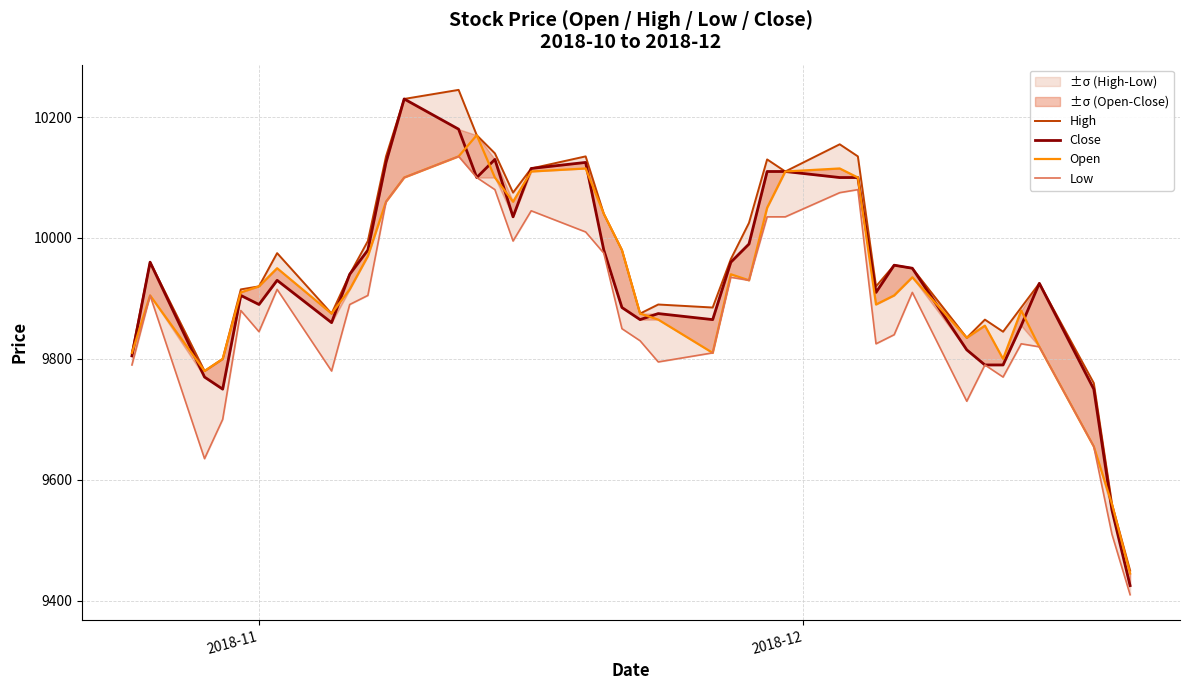

How many data points in Close are less than 9940?

20